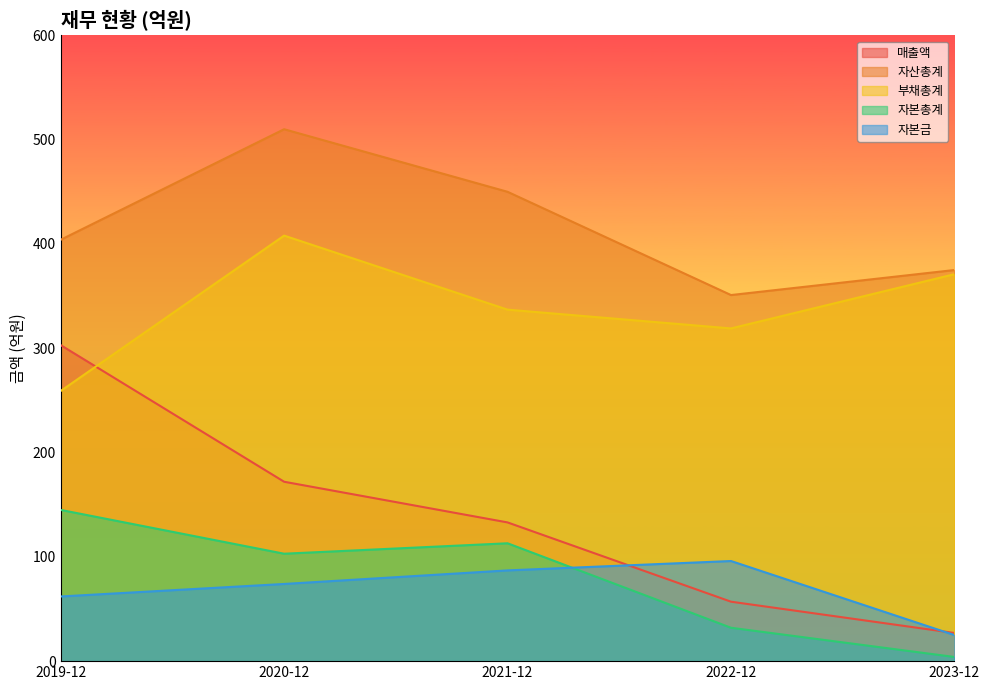

At which label does 자본금 first exceed 74?

2021-12